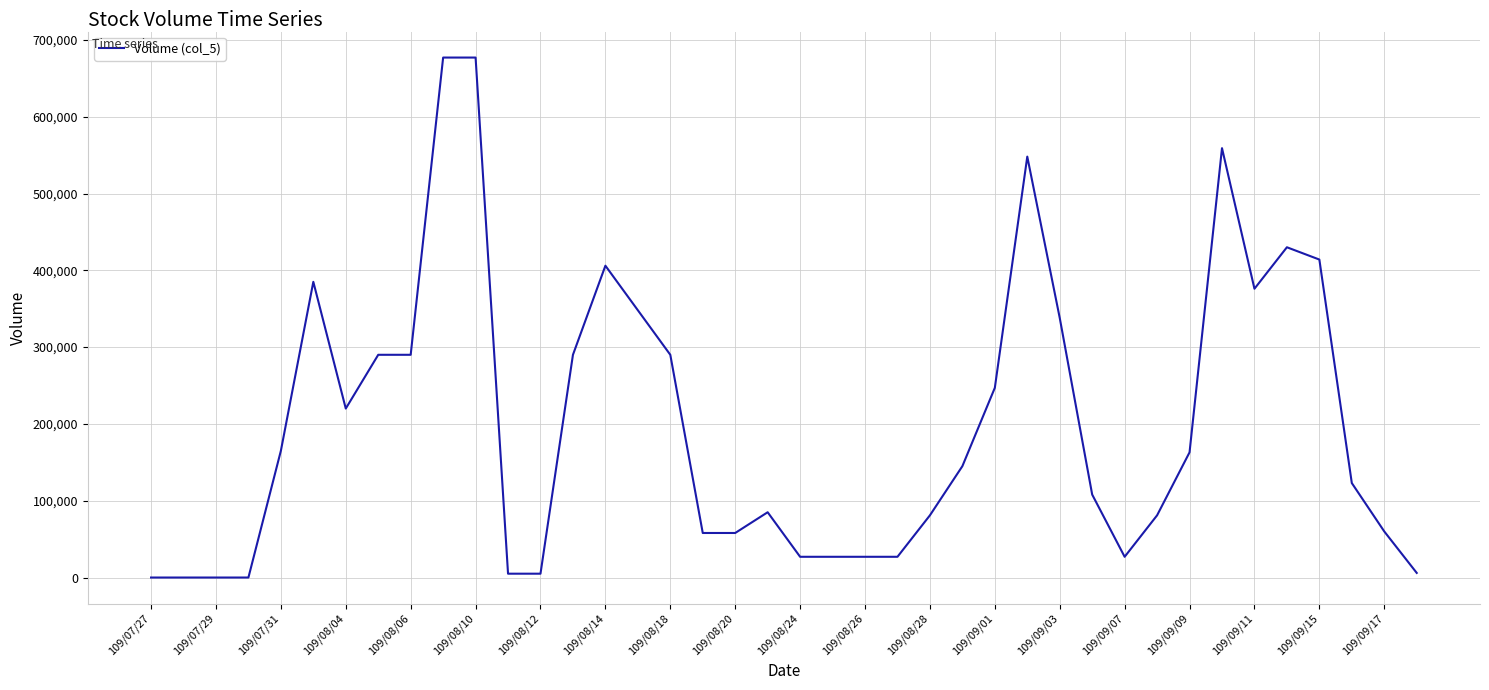

What is the greatest value displayed?

677000